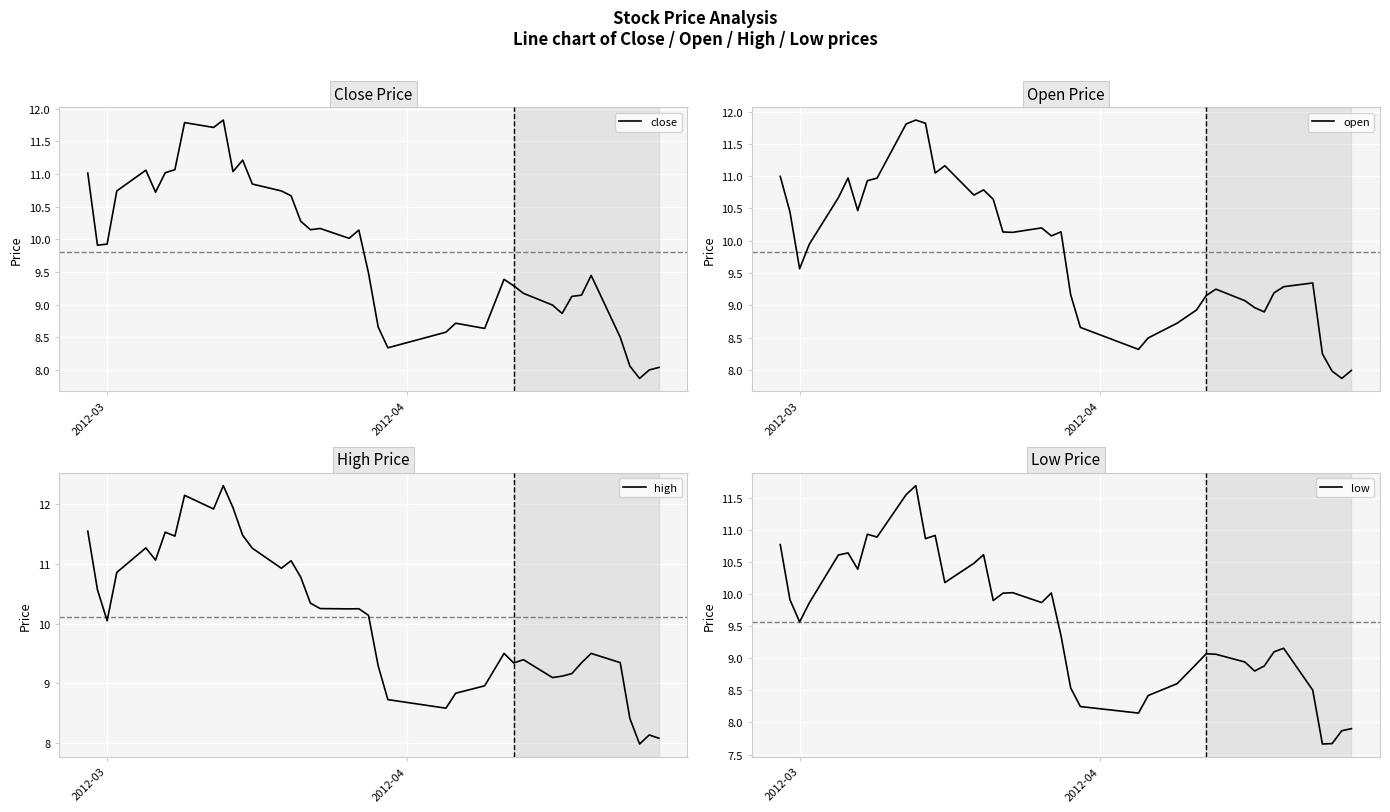

What is the highest value of the low series?

11.7